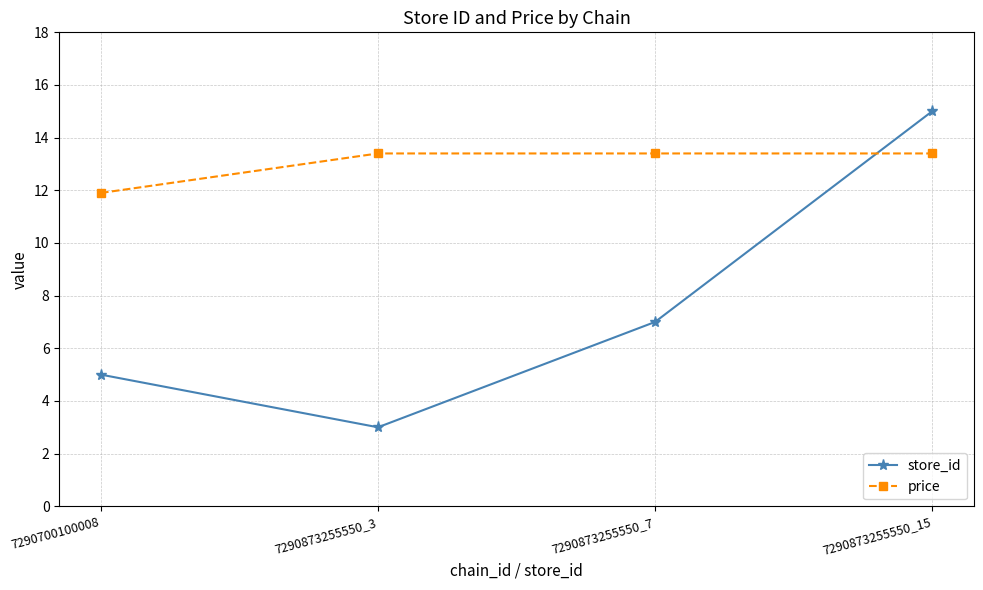

True or false: price and store_id cross at least once.

True